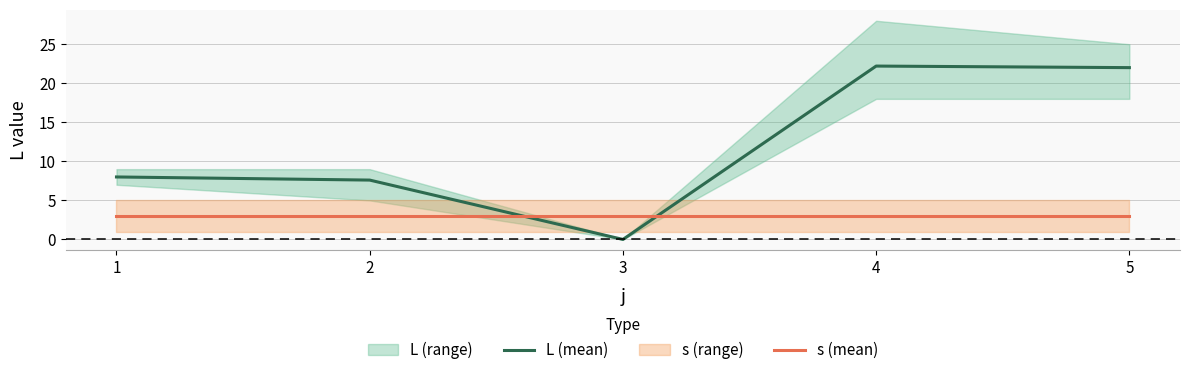

After their last crossing, which series has the higher values: s (mean) or L (mean)?

L (mean)